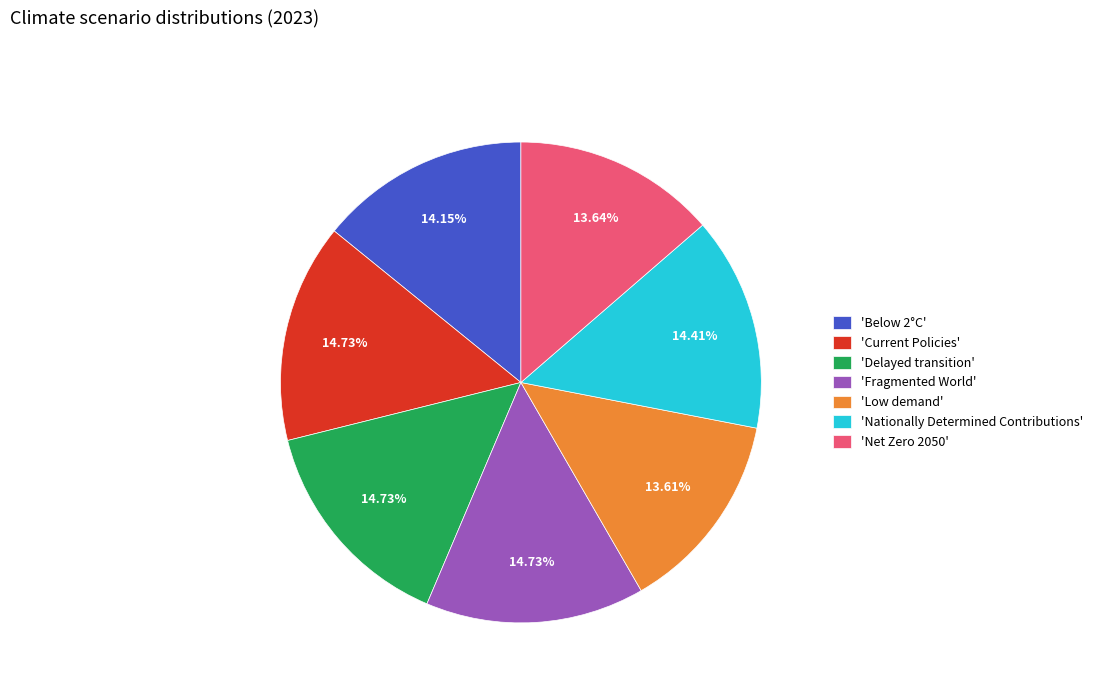

Is there any slice that represents more than half of the pie?

No